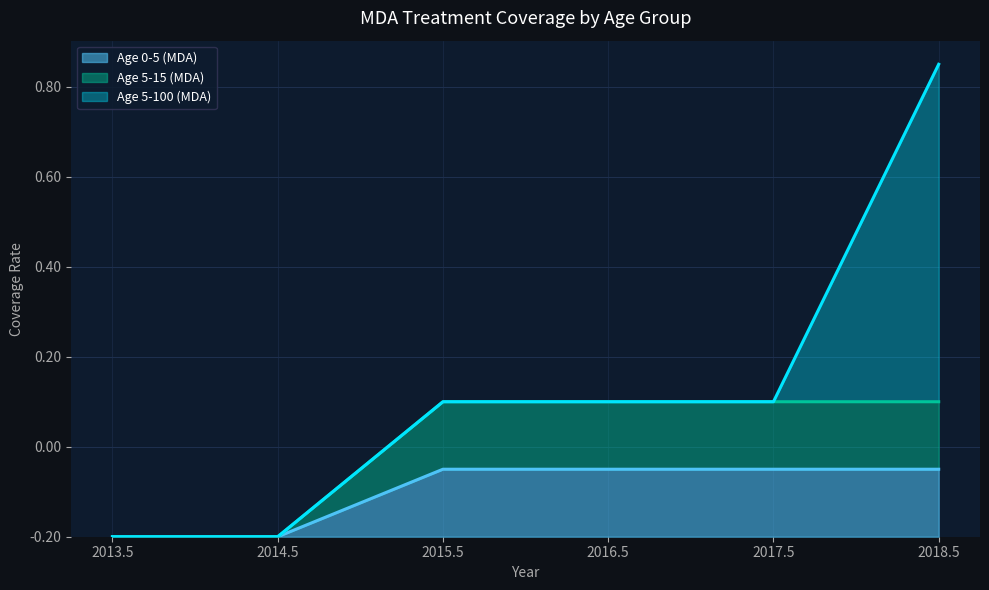

What position from the right is 2015.5?

4